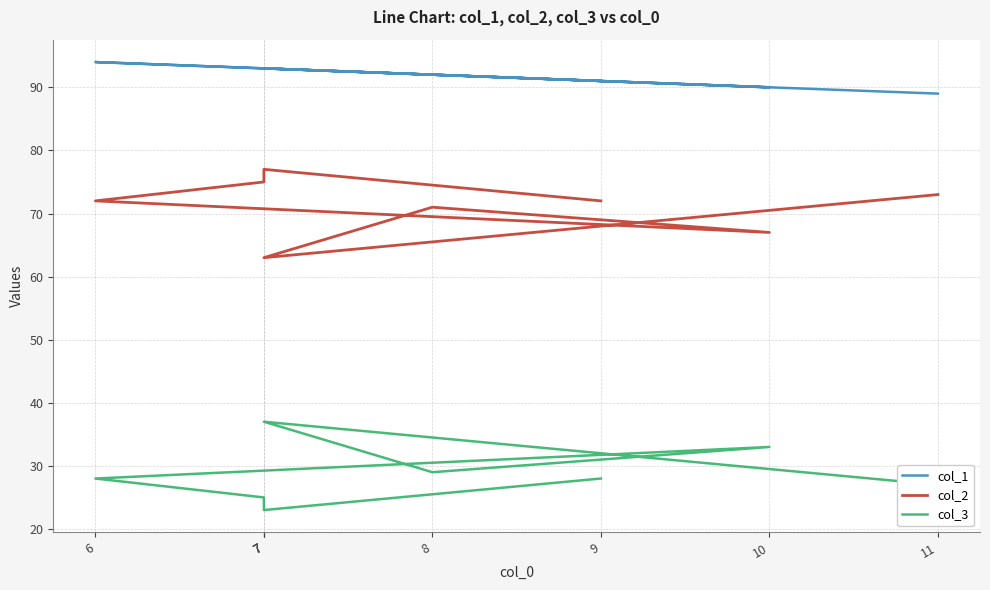

Is it true that col_3 equals 28 at 6?

True